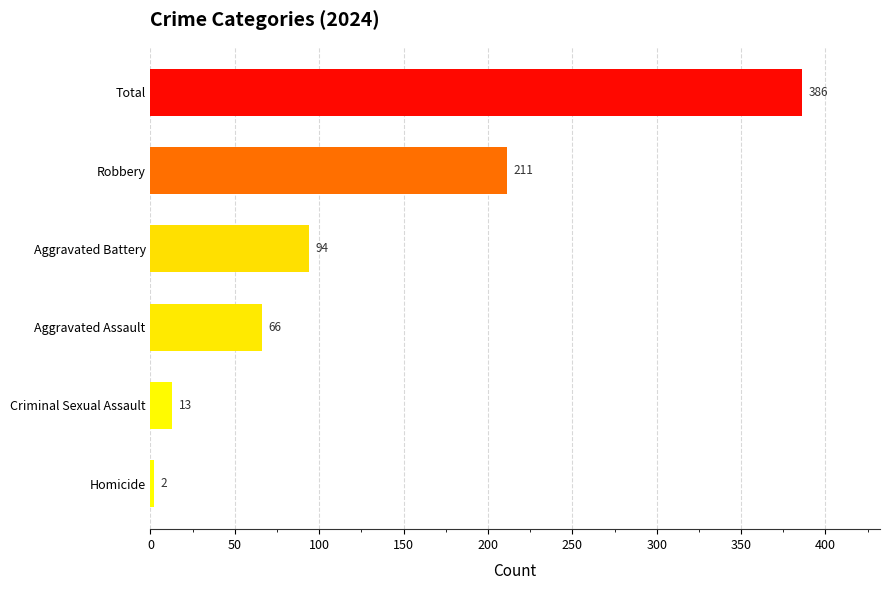

What is the greatest value displayed?

386